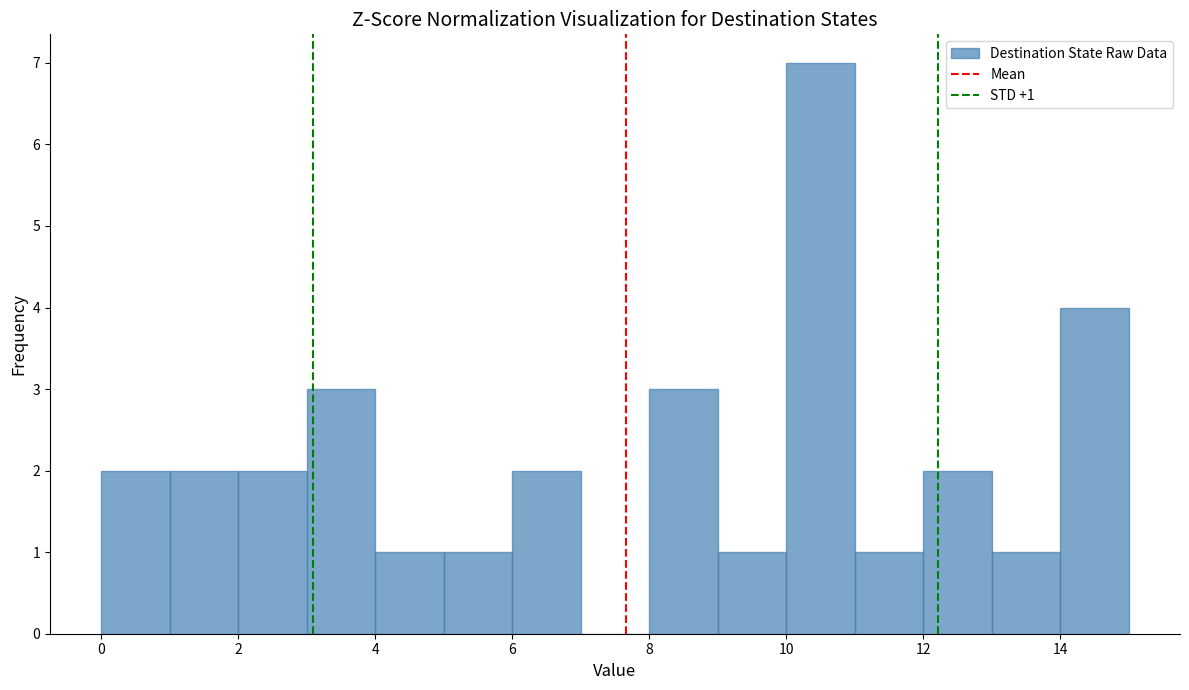

Over which range of the x-axis is the bar tallest?

10 to 11